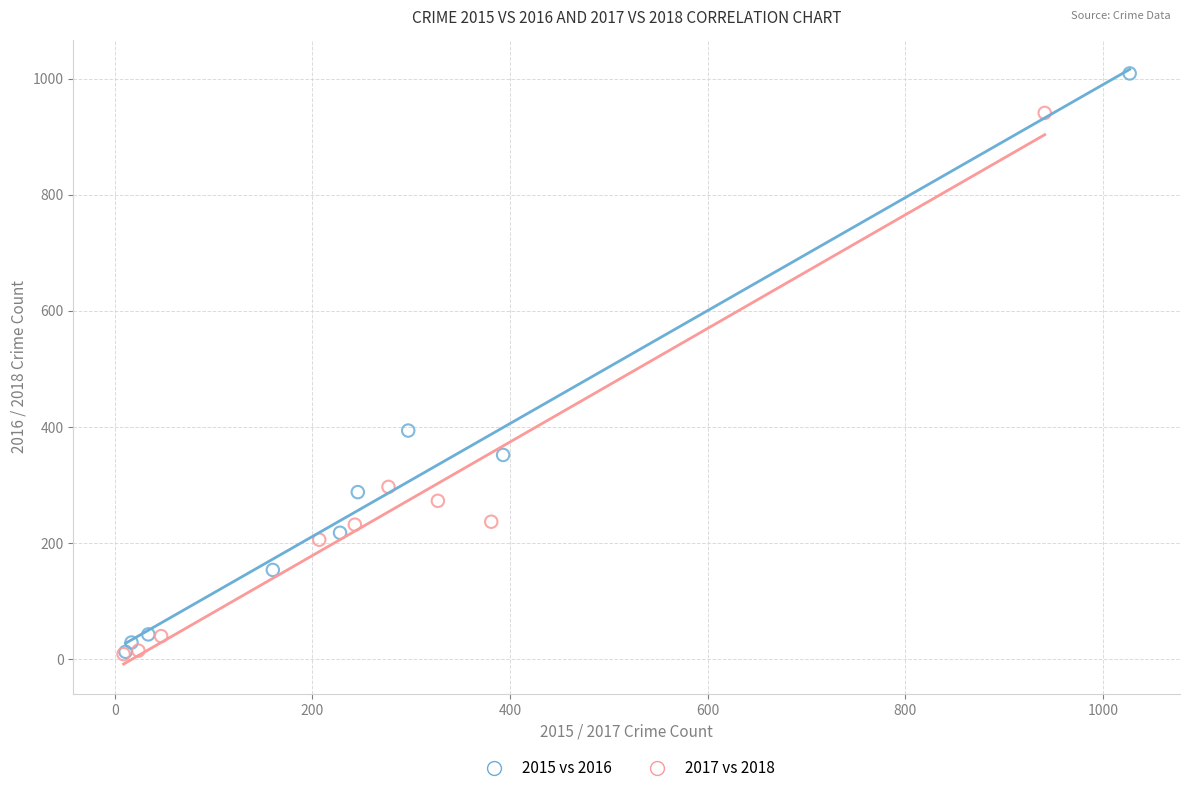

Which series has the widest spread of Y values?

2015 vs 2016